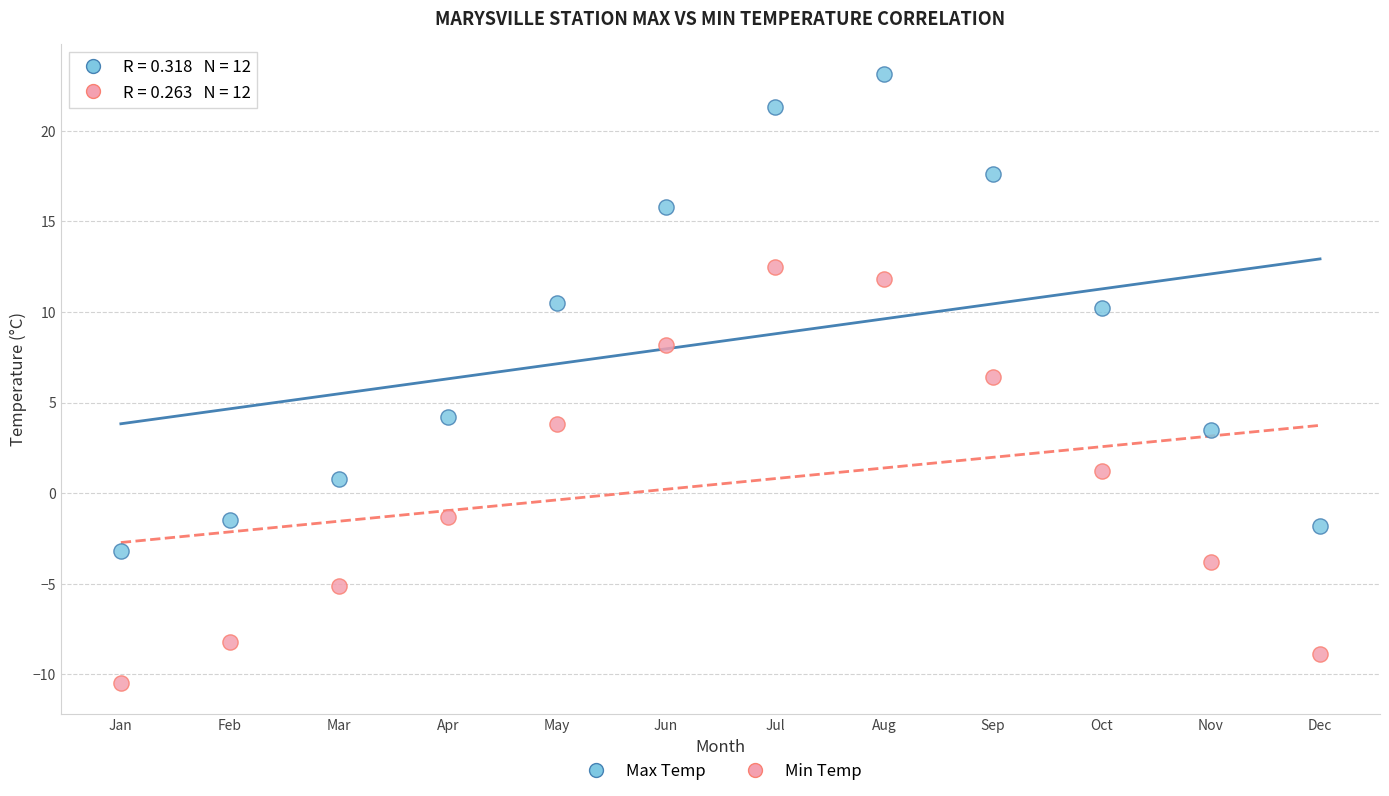

Across all series, what Y value is closest to 6?

6.4